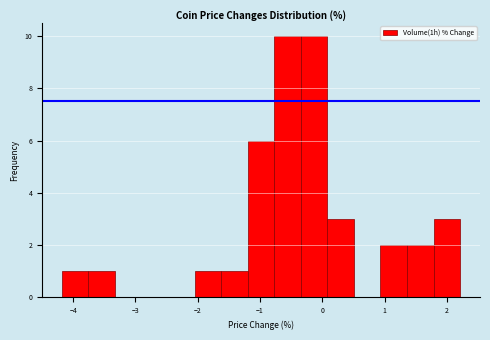

Reading left to right, list every bar in this chart as the range it spans on the x-axis followed by its height. Neither the bar edges nor the heights are printed on the chart, so give them approximately, as read against the axes.

-4.2 to -3.8: 1
-3.8 to -3.3: 1
-3.3 to -2.9: 0
-2.9 to -2.5: 0
-2.5 to -2.0: 0
-2.0 to -1.6: 1
-1.6 to -1.2: 1
-1.2 to -0.8: 6
-0.8 to -0.3: 10
-0.3 to 0.1: 10
0.1 to 0.5: 3
0.5 to 0.9: 0
0.9 to 1.4: 2
1.4 to 1.8: 2
1.8 to 2.2: 3